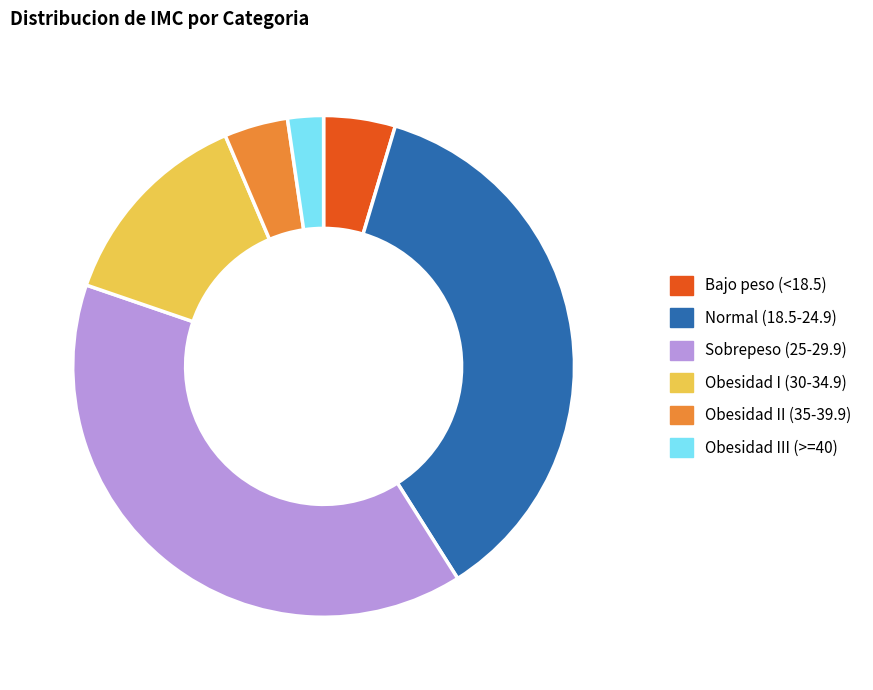

Rank the categories by value from highest to lowest.

Sobrepeso (25-29.9), Normal (18.5-24.9), Obesidad I (30-34.9), Bajo peso (<18.5), Obesidad II (35-39.9), Obesidad III (>=40)